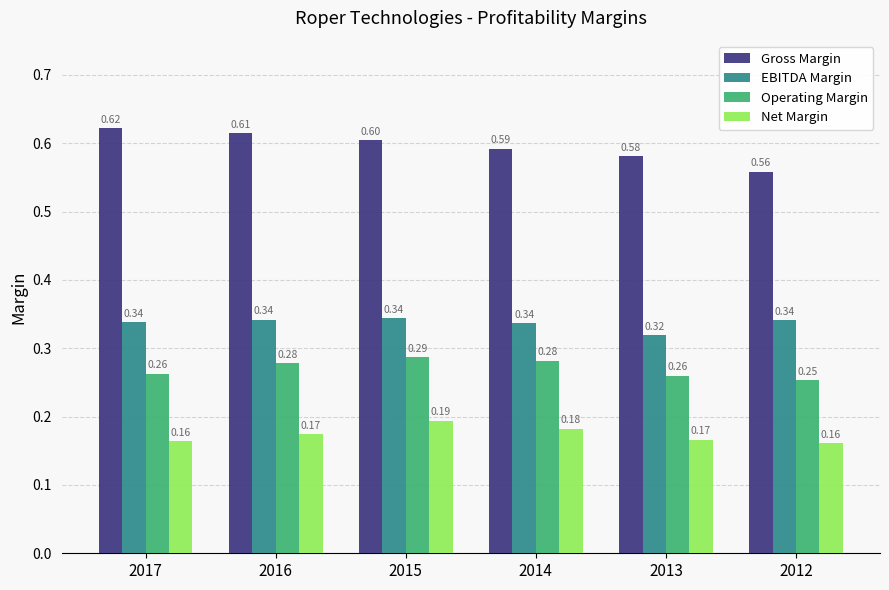

What are all the series names shown in the legend?

Gross Margin, EBITDA Margin, Operating Margin, Net Margin